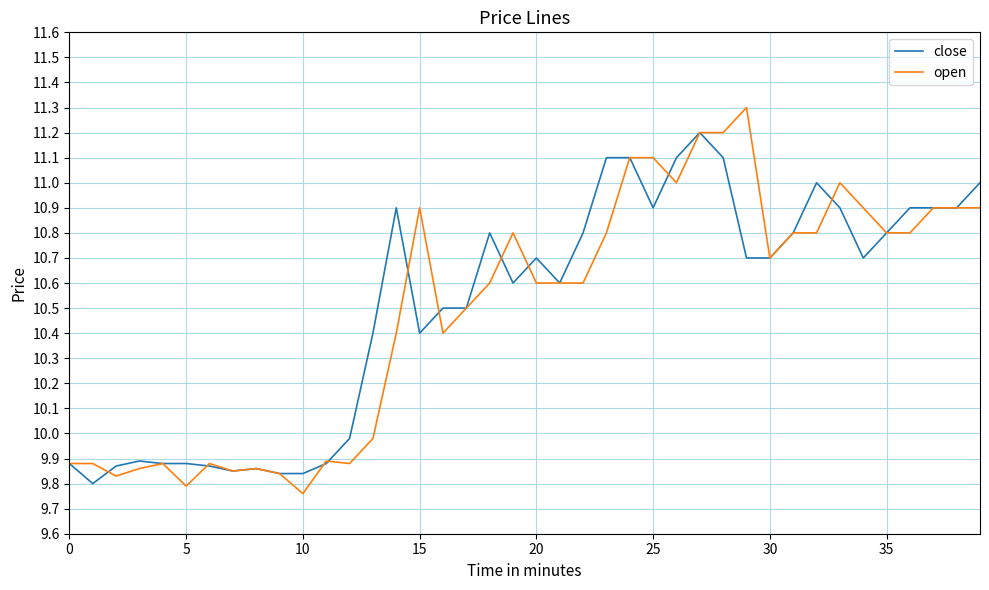

Which series has the largest range (max minus min)?

open